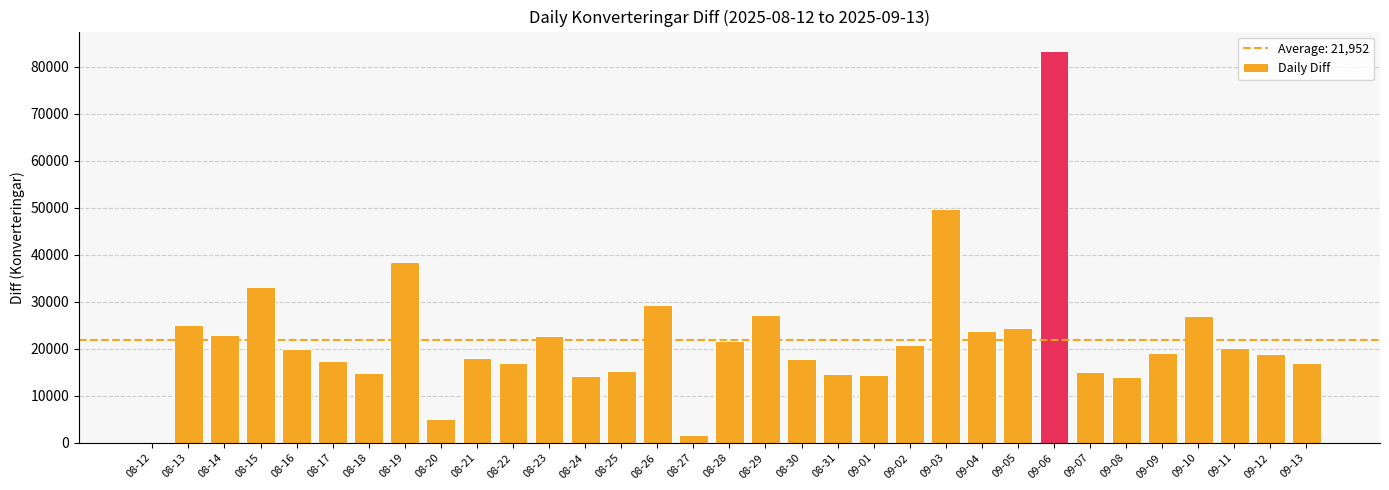

Approximately how many times larger is the value at 08-16 compared to 09-03?

0.4